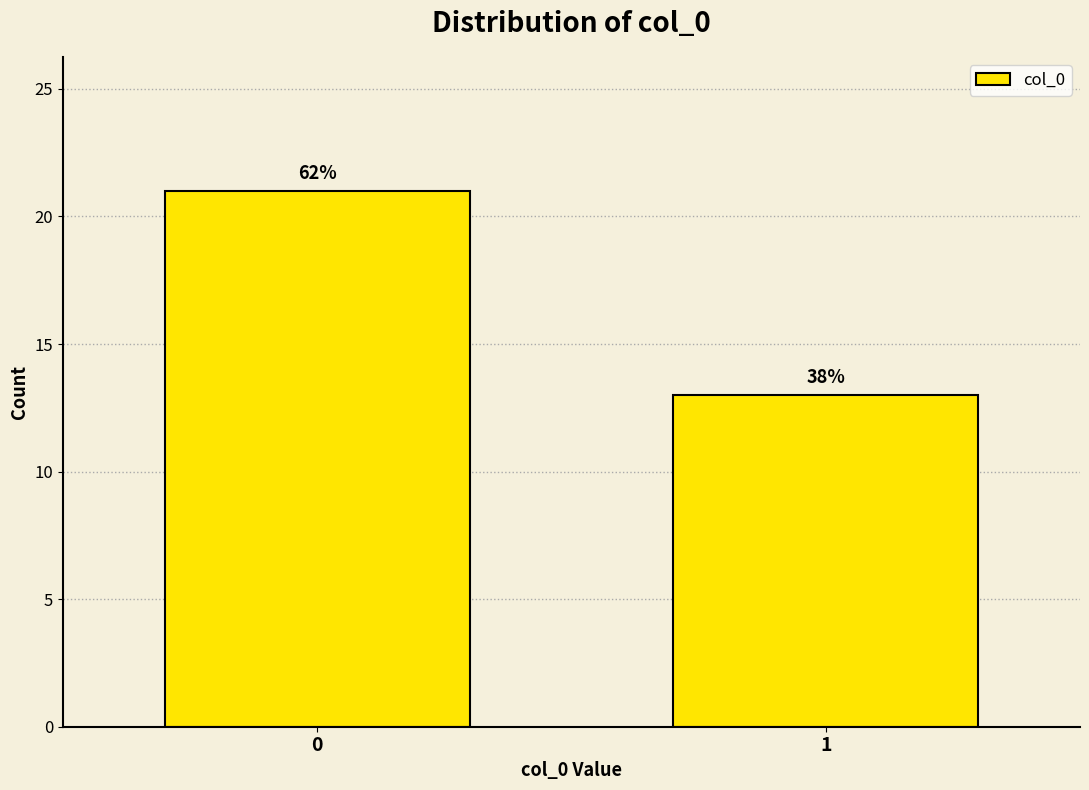

How many bars are there in total?

2